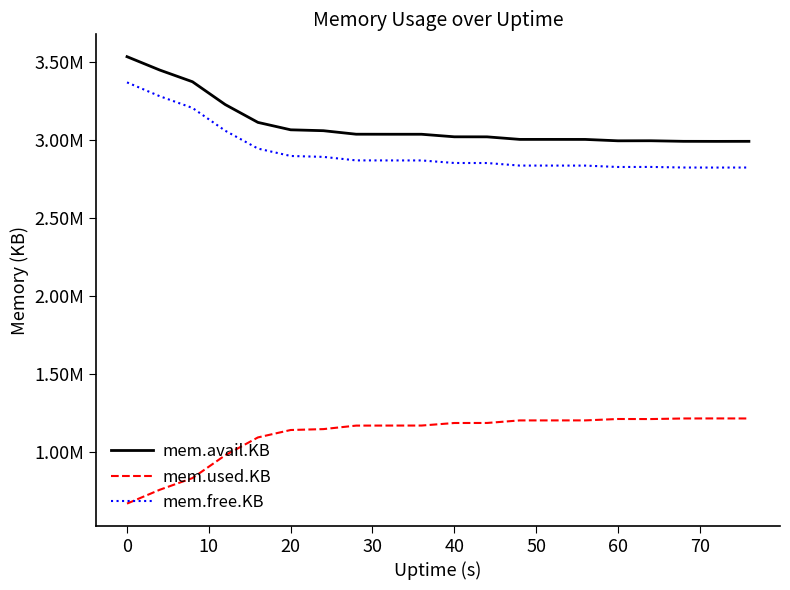

What are all the series names shown in the legend?

mem.avail.KB, mem.used.KB, mem.free.KB